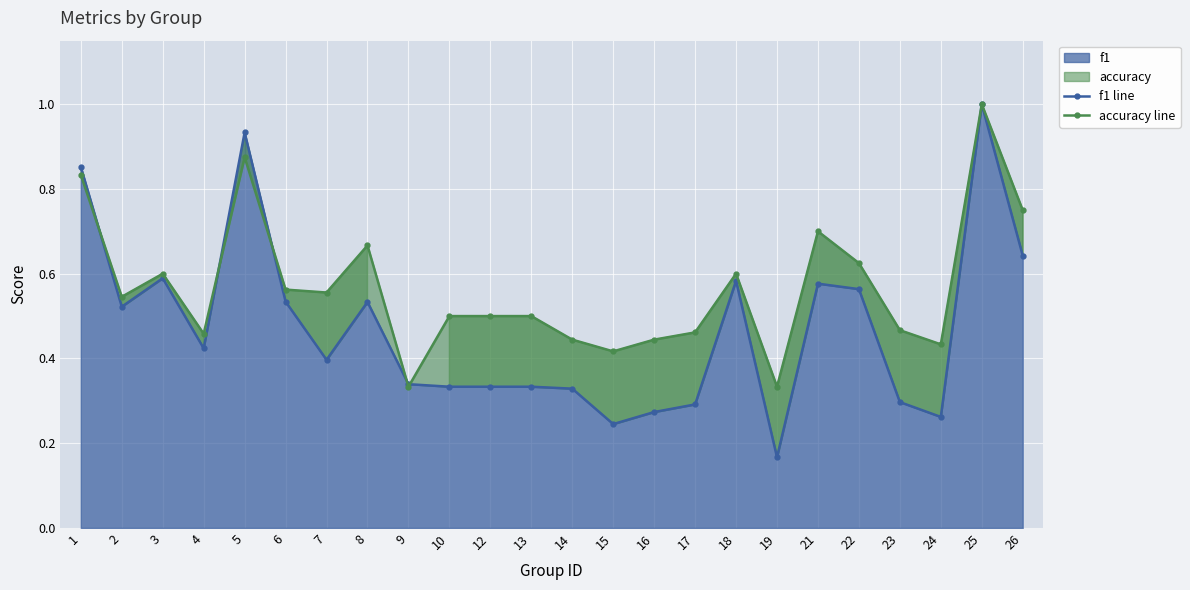

Reading left to right, extract all data points from this chart.

f1 line: 1=0.9	2=0.5	3=0.6	4=0.4	5=0.9	6=0.5	7=0.4	8=0.5	9=0.3	10=0.3	12=0.3	13=0.3	14=0.3	15=0.2	16=0.3	17=0.3	18=0.6	19=0.2	21=0.6	22=0.6	23=0.3	24=0.3	25=1.0	26=0.6
accuracy line: 1=0.8	2=0.5	3=0.6	4=0.5	5=0.9	6=0.6	7=0.6	8=0.7	9=0.3	10=0.5	12=0.5	13=0.5	14=0.4	15=0.4	16=0.4	17=0.5	18=0.6	19=0.3	21=0.7	22=0.6	23=0.5	24=0.4	25=1.0	26=0.8